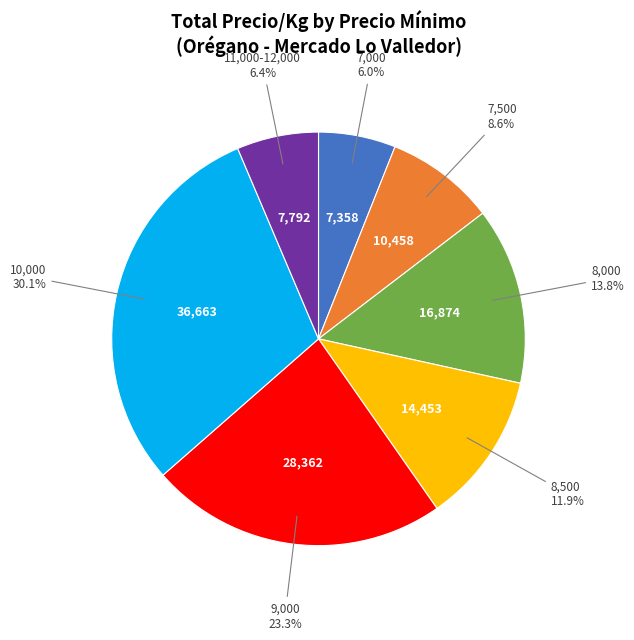

What is the largest slice in the pie chart?

10,000